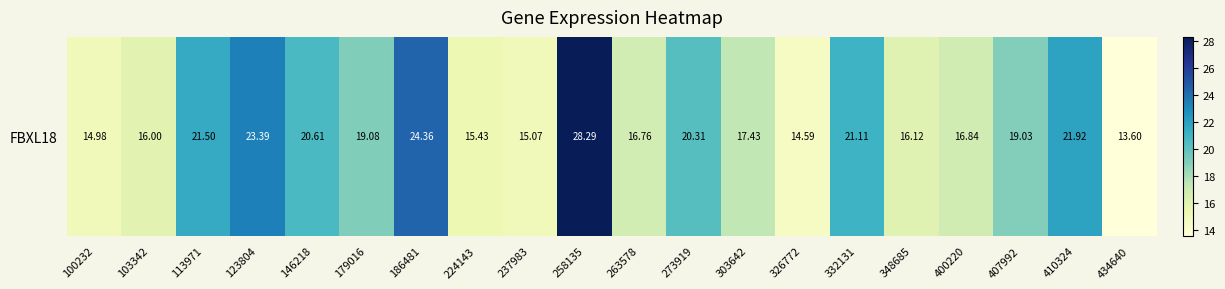

Count the number of values greater than 19.

10